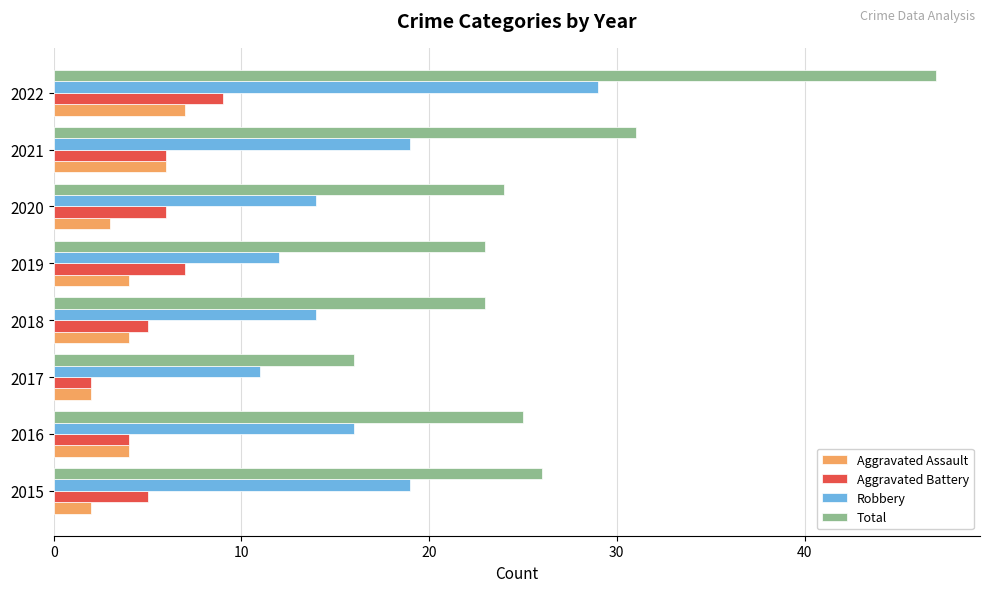

At how many categories does at least one series exceed 10?

8